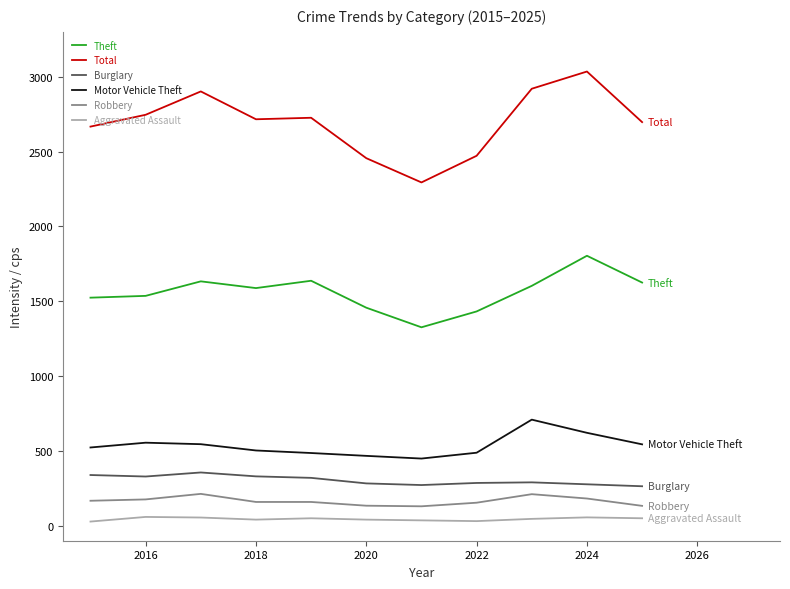

True or false: Total and Theft intersect in this chart.

False